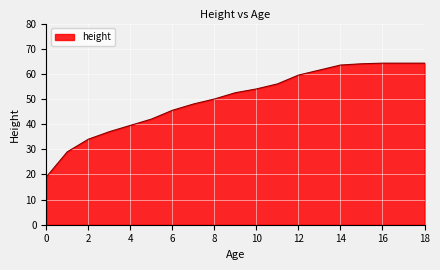

What is the sum of all values?

947.8